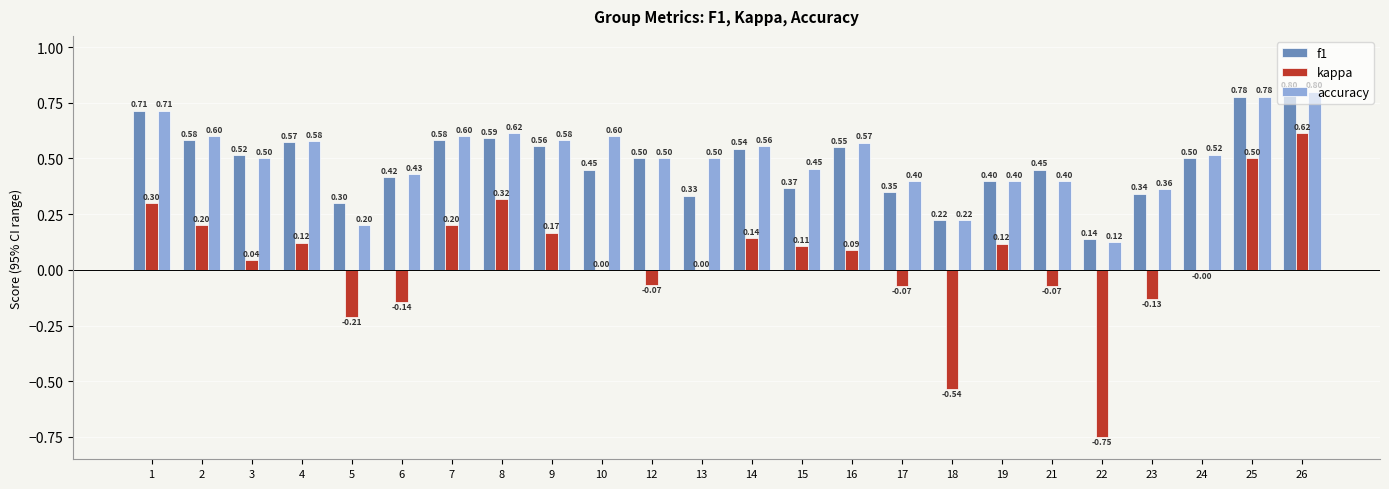

At which category is the sum across all series the highest?

26